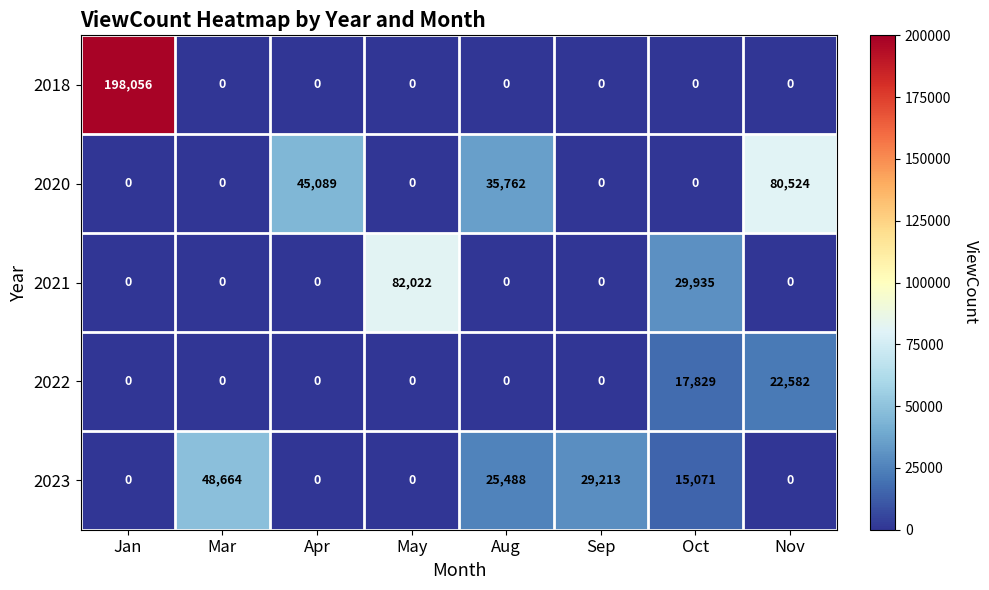

What is the sum of all 2020 values?

161375